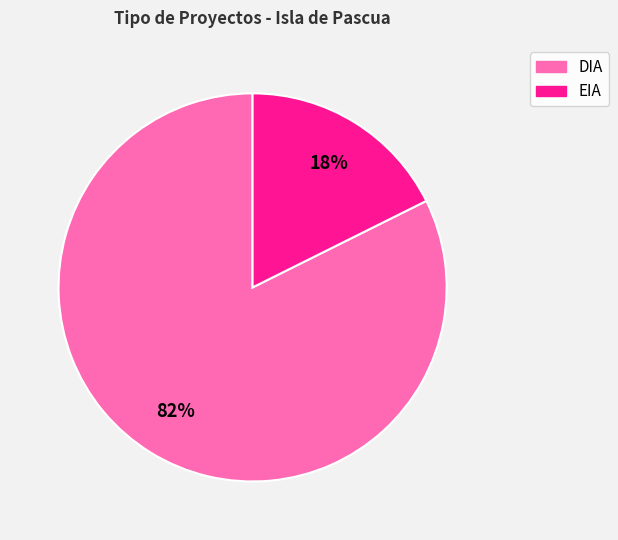

Count the number of slices in the pie.

2